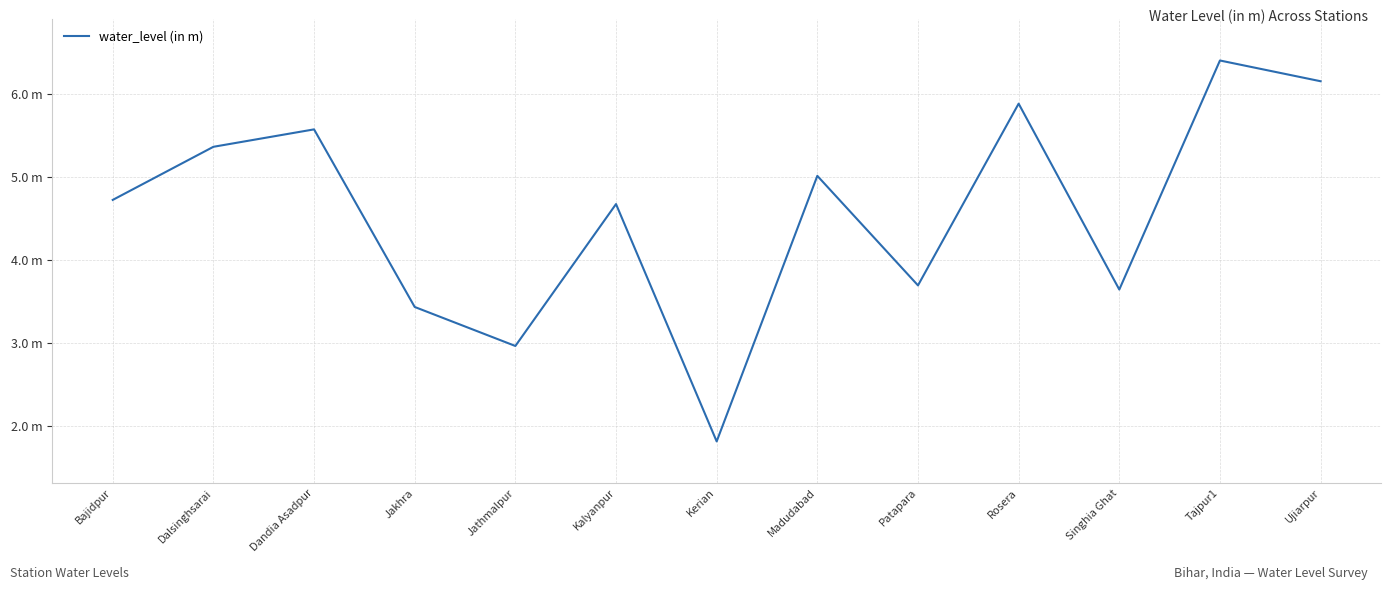

The value at Kalyanpur is 4.7. True or false?

True